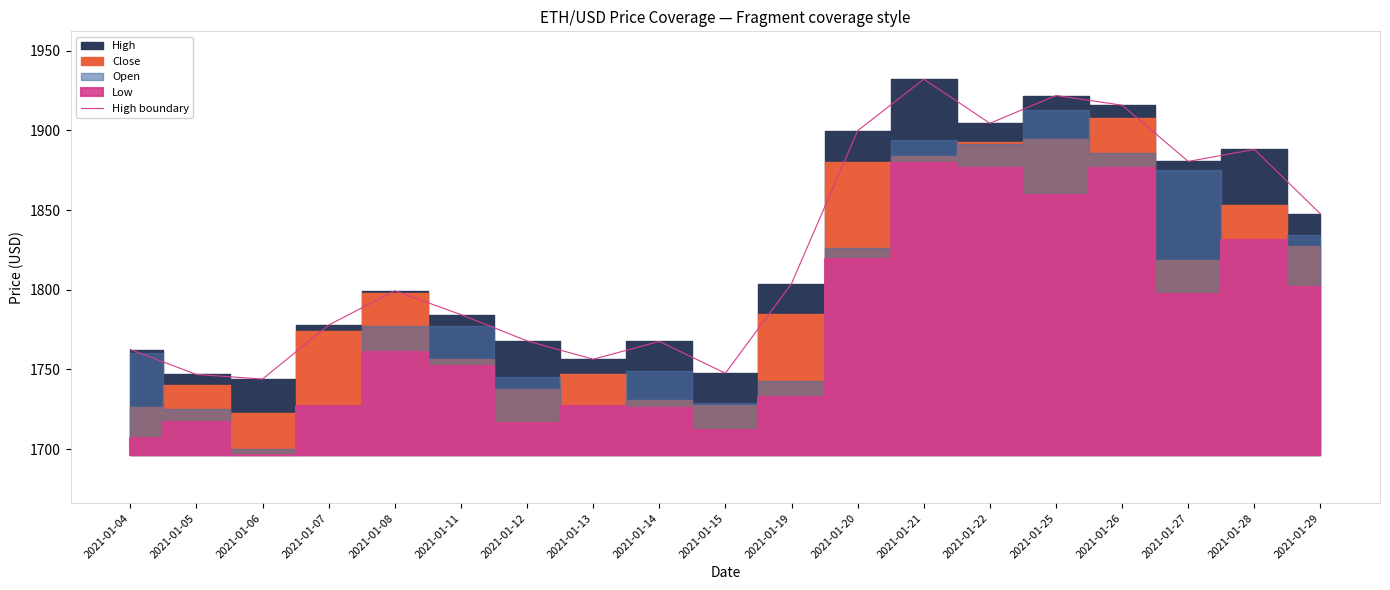

How many values are below 1799?

9